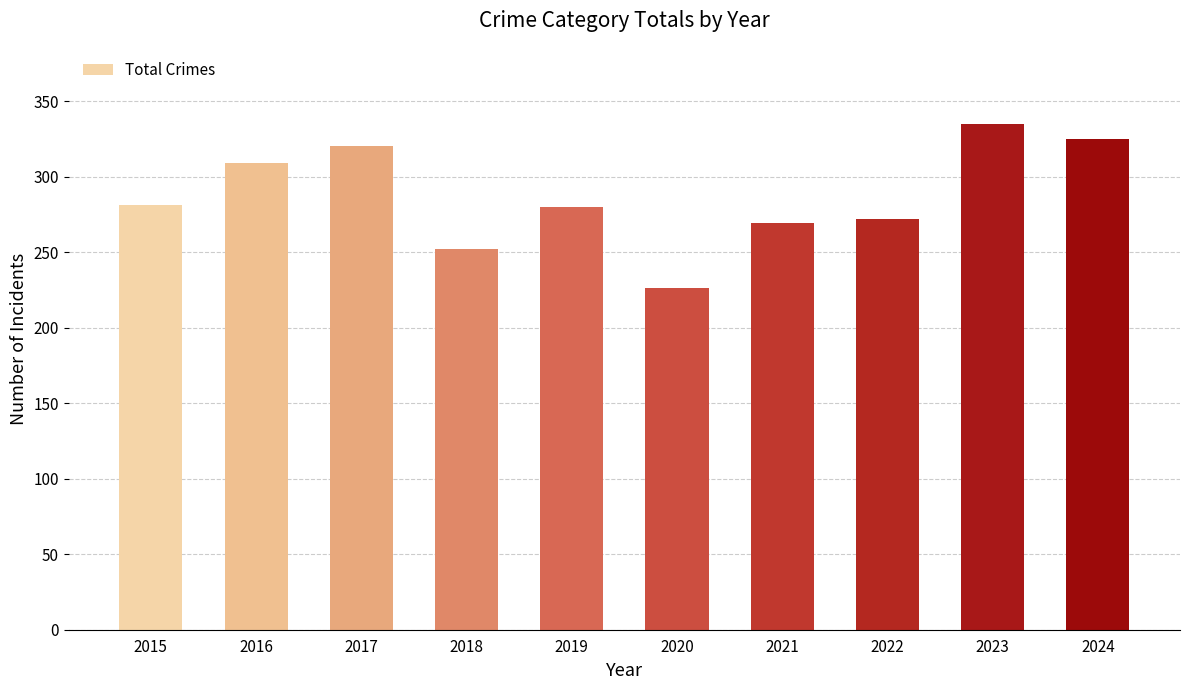

What is the difference between the values at 2019 and 2016?

29